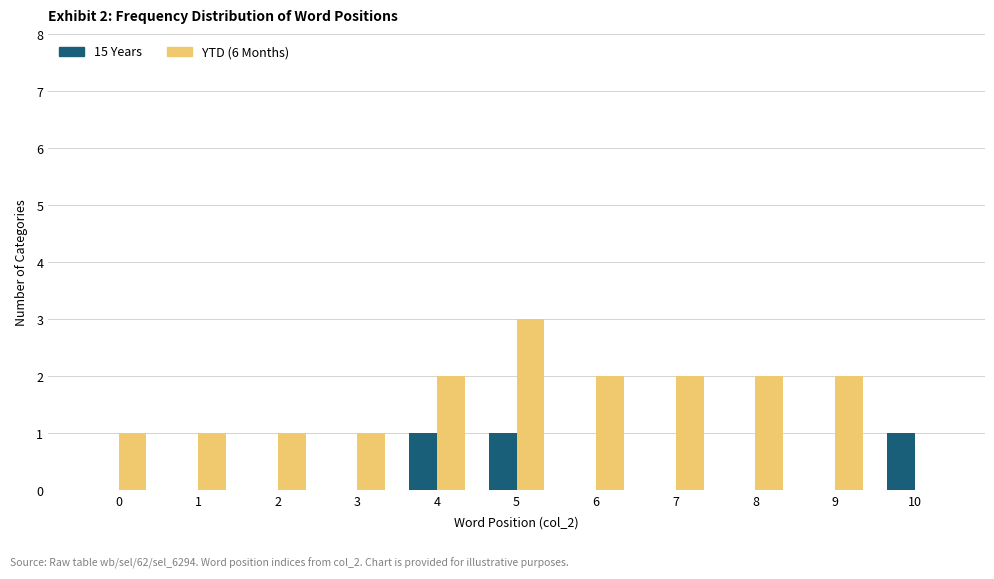

At which category is the sum across all series the highest?

5